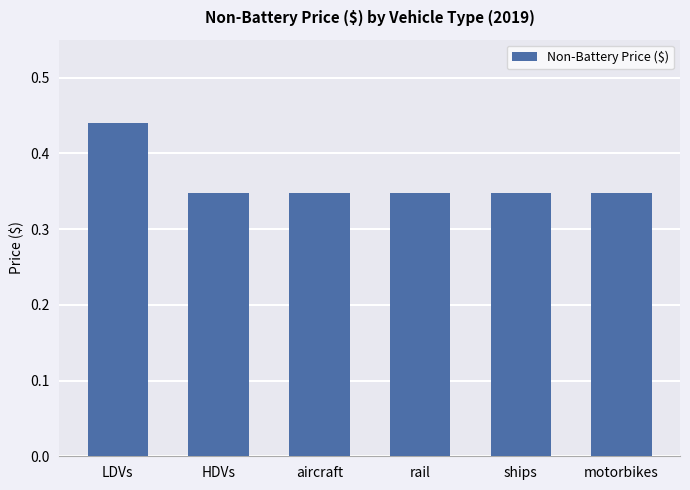

How many values are between 0 and 1?

6